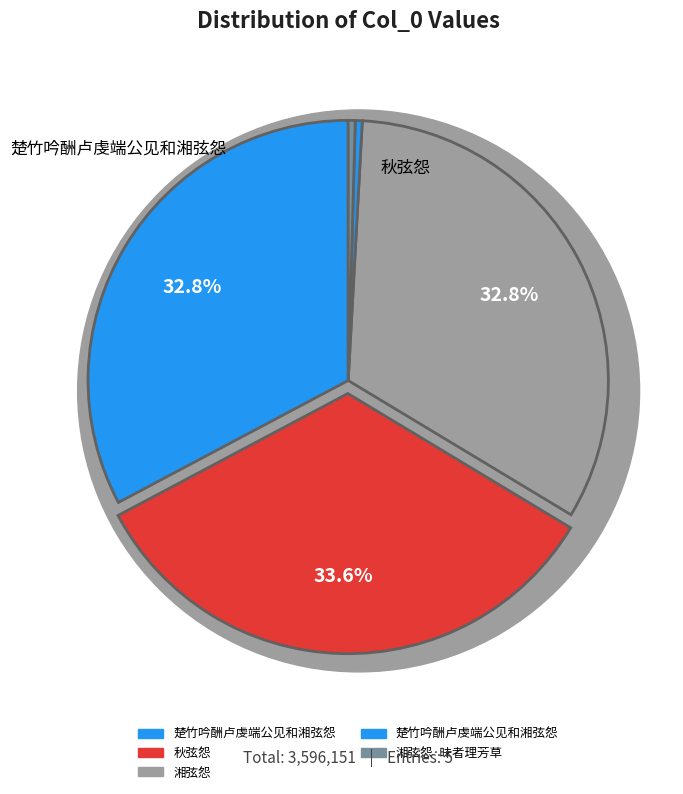

What percentage is the 秋弦怨 slice, to the nearest percent?

34%